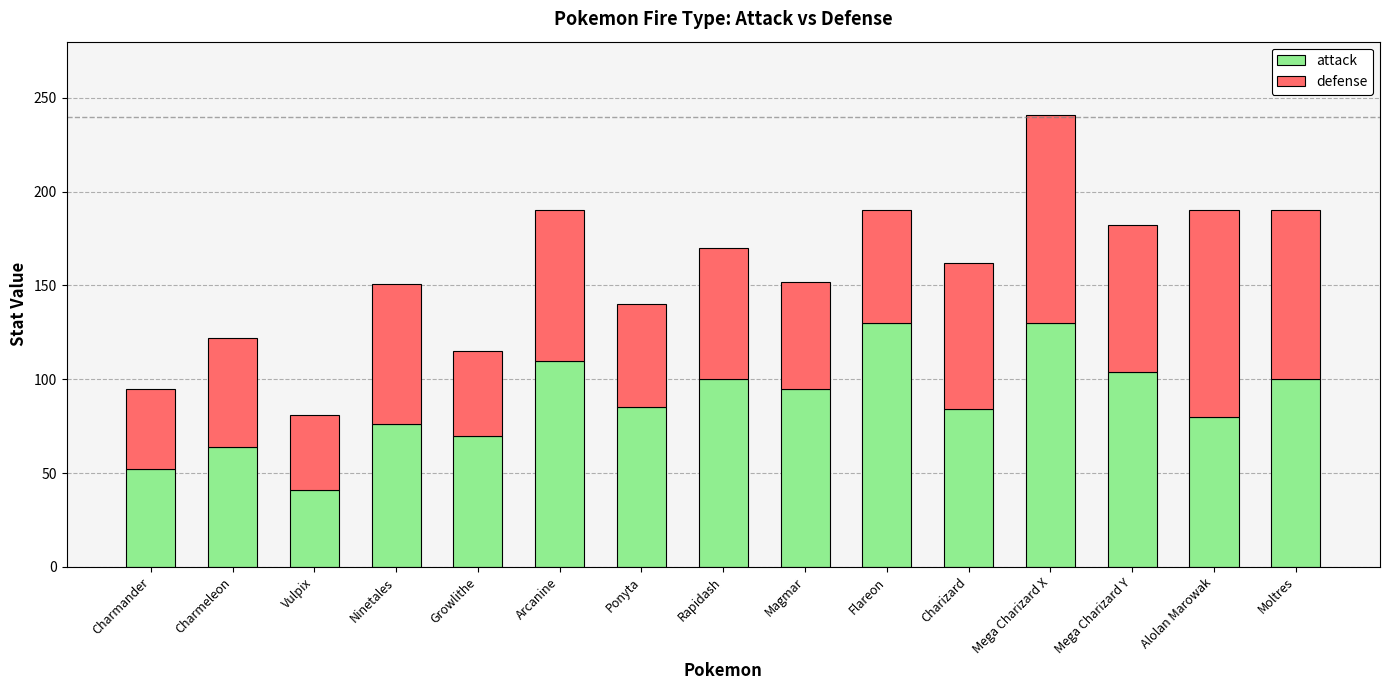

What is the total value across all series at Ninetales?

151